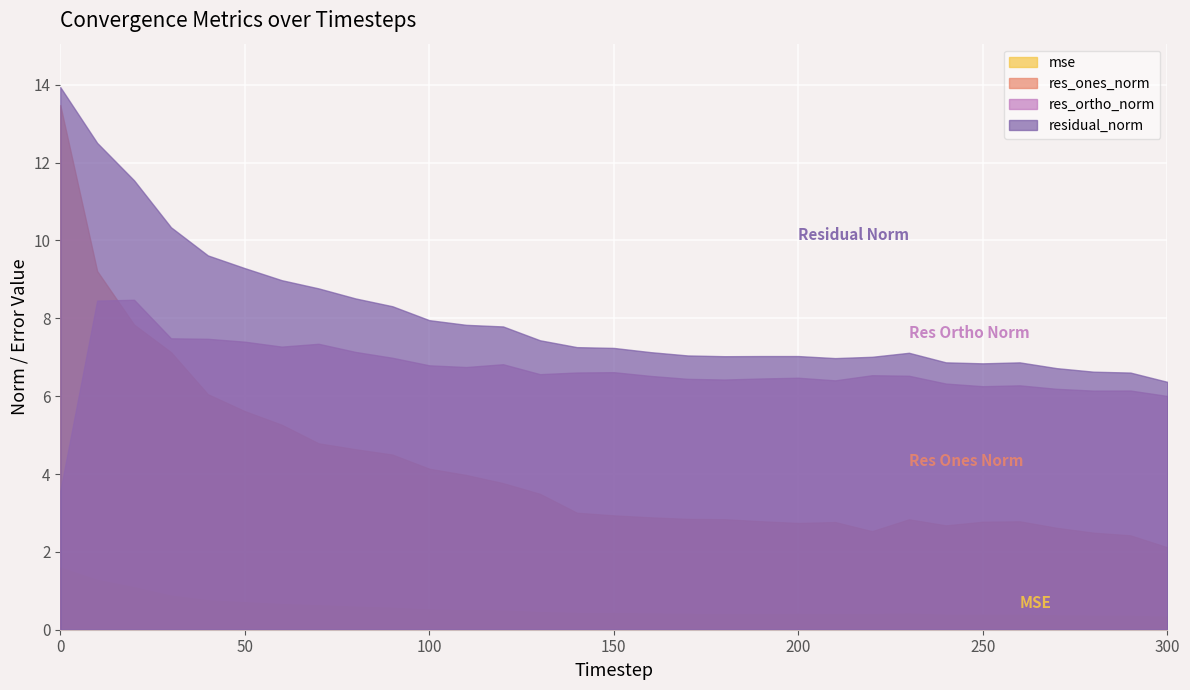

What is the smallest value displayed?

0.3